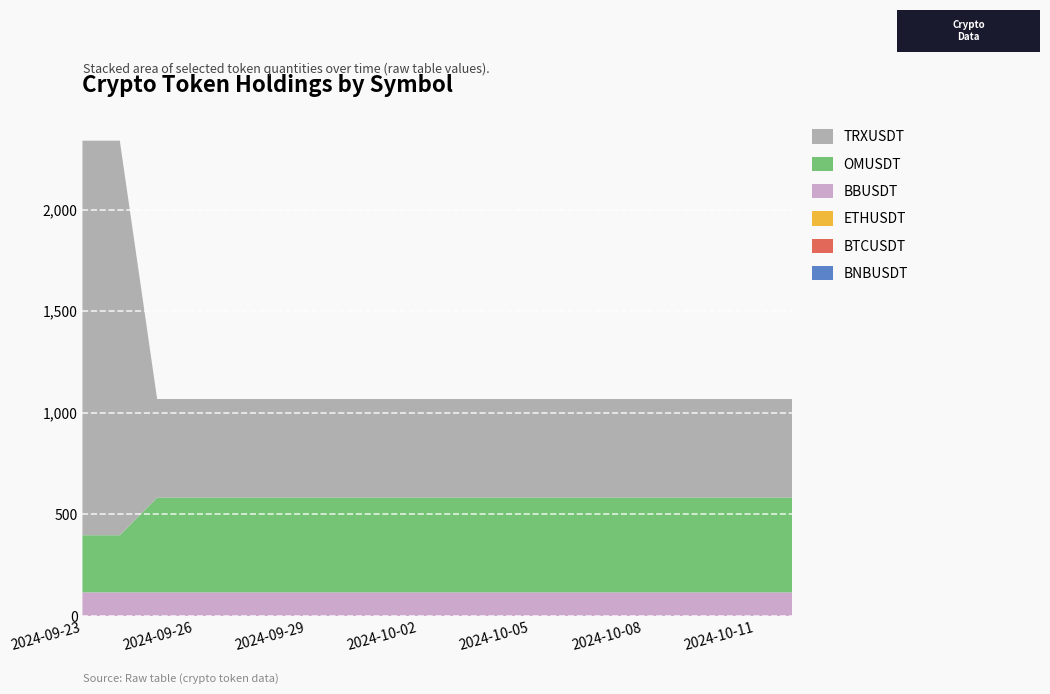

Reading left to right, list all the values displayed in this chart.

BNBUSDT: 2024-09-23=0.0	2024-09-24=0.0	2024-09-25=0.0	2024-09-26=0.0	2024-09-27=0.0	2024-09-28=0.0	2024-09-29=0.0	2024-09-30=0.0	2024-10-01=0.0	2024-10-02=0.0	2024-10-03=0.0	2024-10-04=0.0	2024-10-05=0.0	2024-10-06=0.0	2024-10-07=0.0	2024-10-08=0.0	2024-10-09=0.0	2024-10-10=0.0	2024-10-11=0.0	2024-10-12=0.0
BTCUSDT: 2024-09-23=0.0	2024-09-24=0.0	2024-09-25=0.0	2024-09-26=0.0	2024-09-27=0.0	2024-09-28=0.0	2024-09-29=0.0	2024-09-30=0.0	2024-10-01=0.0	2024-10-02=0.0	2024-10-03=0.0	2024-10-04=0.0	2024-10-05=0.0	2024-10-06=0.0	2024-10-07=0.0	2024-10-08=0.0	2024-10-09=0.0	2024-10-10=0.0	2024-10-11=0.0	2024-10-12=0.0
ETHUSDT: 2024-09-23=0.1	2024-09-24=0.1	2024-09-25=0.1	2024-09-26=0.1	2024-09-27=0.1	2024-09-28=0.1	2024-09-29=0.1	2024-09-30=0.1	2024-10-01=0.1	2024-10-02=0.1	2024-10-03=0.1	2024-10-04=0.1	2024-10-05=0.1	2024-10-06=0.1	2024-10-07=0.1	2024-10-08=0.1	2024-10-09=0.1	2024-10-10=0.1	2024-10-11=0.1	2024-10-12=0.1
BBUSDT: 2024-09-23=116.4	2024-09-24=116.4	2024-09-25=116.4	2024-09-26=116.4	2024-09-27=116.4	2024-09-28=116.4	2024-09-29=116.4	2024-09-30=116.4	2024-10-01=116.4	2024-10-02=116.4	2024-10-03=116.4	2024-10-04=116.4	2024-10-05=116.4	2024-10-06=116.4	2024-10-07=116.4	2024-10-08=116.4	2024-10-09=116.4	2024-10-10=116.4	2024-10-11=116.4	2024-10-12=116.4
OMUSDT: 2024-09-23=281.0	2024-09-24=281.0	2024-09-25=465.8	2024-09-26=465.8	2024-09-27=465.8	2024-09-28=465.8	2024-09-29=465.8	2024-09-30=465.8	2024-10-01=465.8	2024-10-02=465.8	2024-10-03=465.8	2024-10-04=465.8	2024-10-05=465.8	2024-10-06=465.8	2024-10-07=465.8	2024-10-08=465.8	2024-10-09=465.8	2024-10-10=465.8	2024-10-11=465.8	2024-10-12=465.8
TRXUSDT: 2024-09-23=1941.5	2024-09-24=1941.5	2024-09-25=485.4	2024-09-26=485.4	2024-09-27=485.4	2024-09-28=485.4	2024-09-29=485.4	2024-09-30=485.4	2024-10-01=485.4	2024-10-02=485.4	2024-10-03=485.4	2024-10-04=485.4	2024-10-05=485.4	2024-10-06=485.4	2024-10-07=485.4	2024-10-08=485.4	2024-10-09=485.4	2024-10-10=485.4	2024-10-11=485.4	2024-10-12=485.4